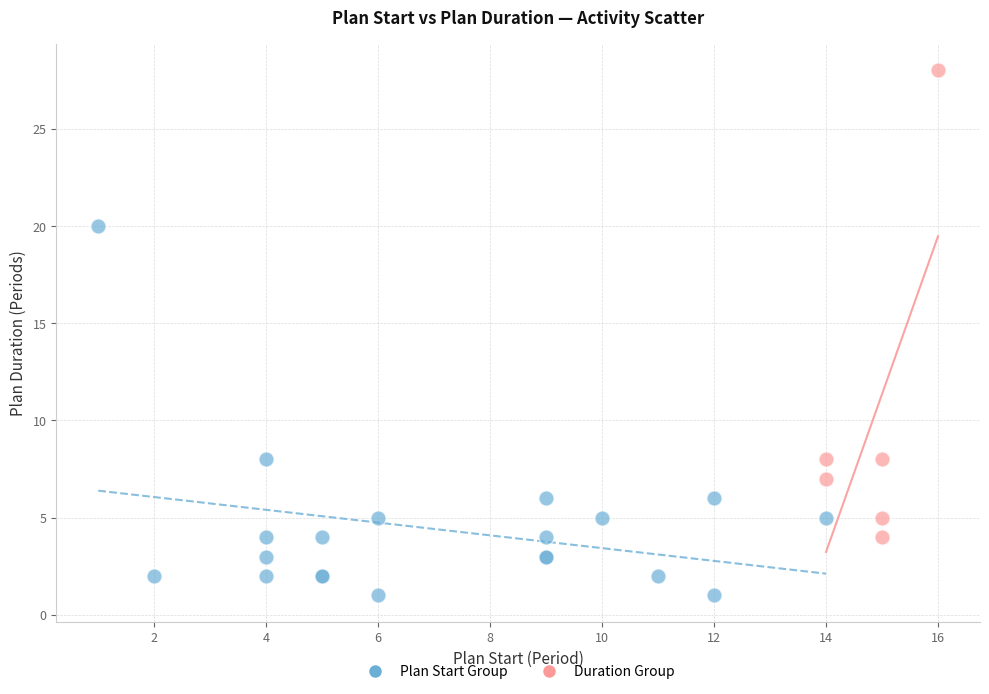

Which series reaches the minimum Y coordinate?

Plan Start Group